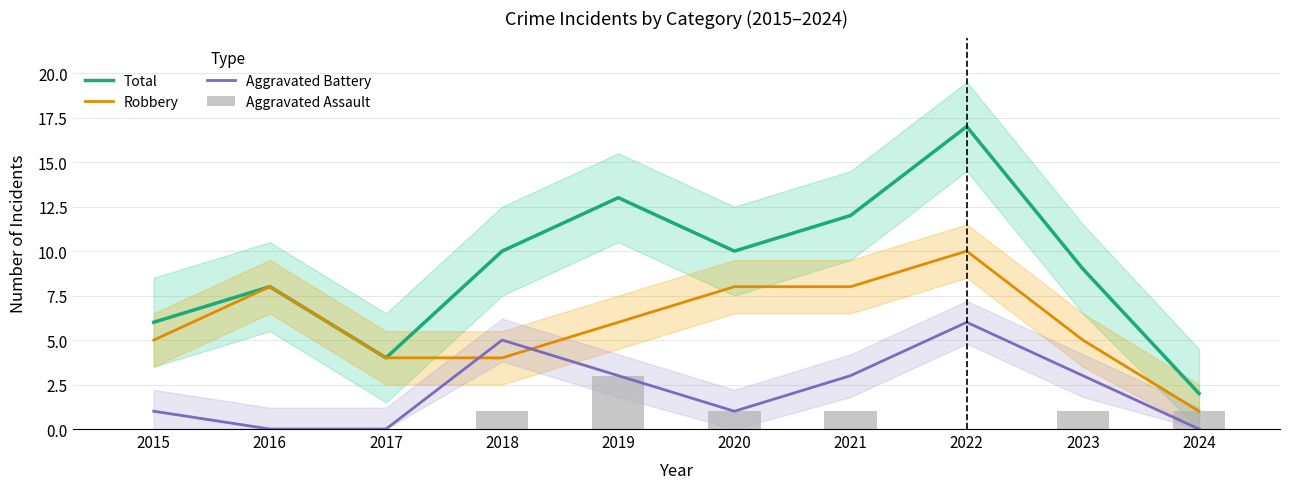

How many categories are shown in the chart?

10